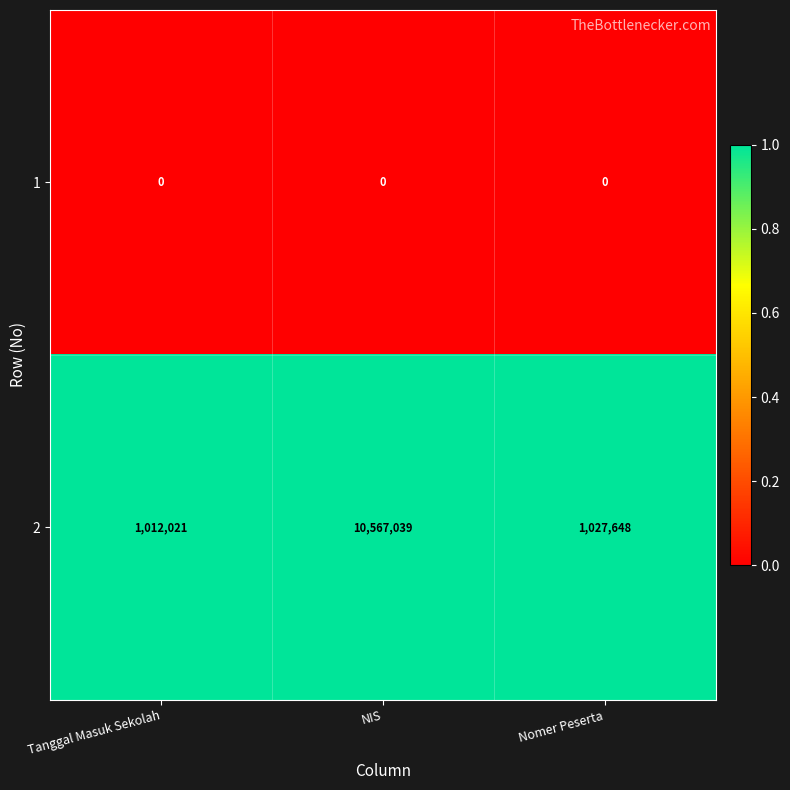

At how many categories does at least one series exceed 0?

3